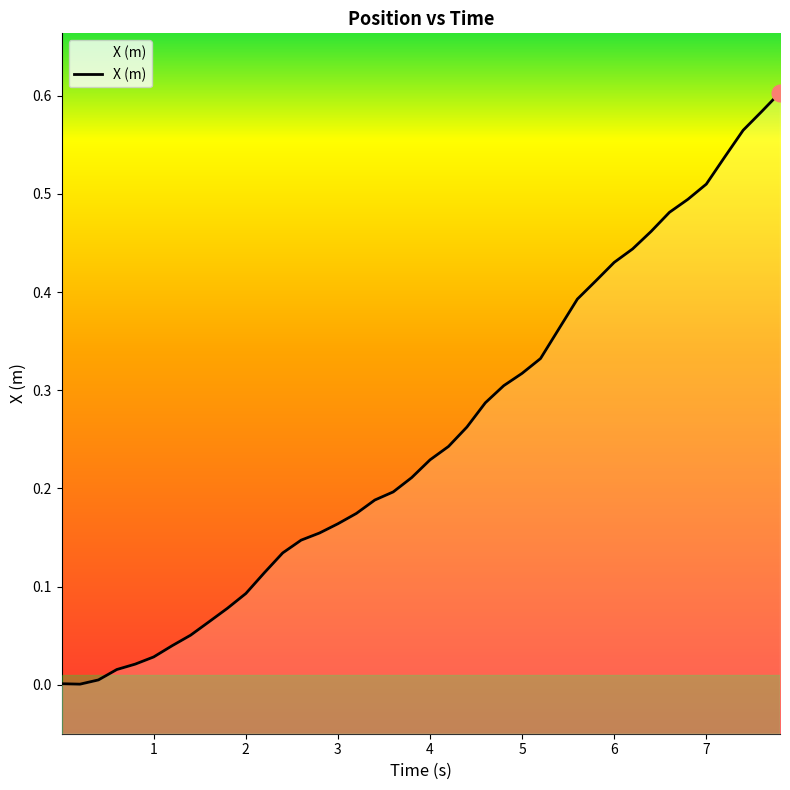

What is the difference between the maximum and second lowest values?

0.6